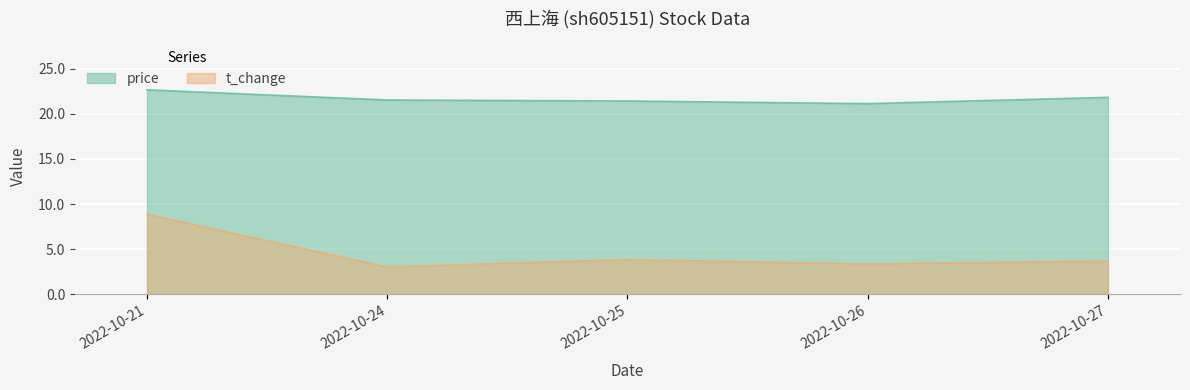

What is the value of the price point at the 2nd from the left?

21.5